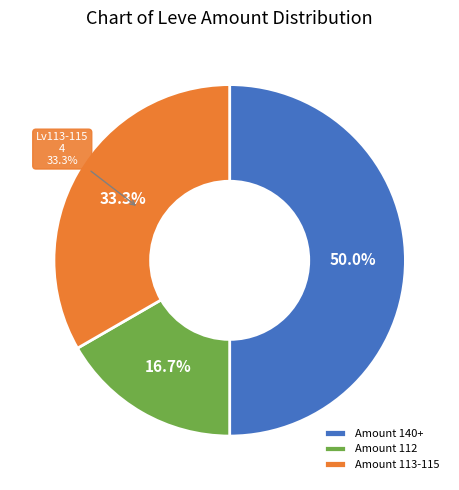

Is there any slice that represents more than half of the pie?

No